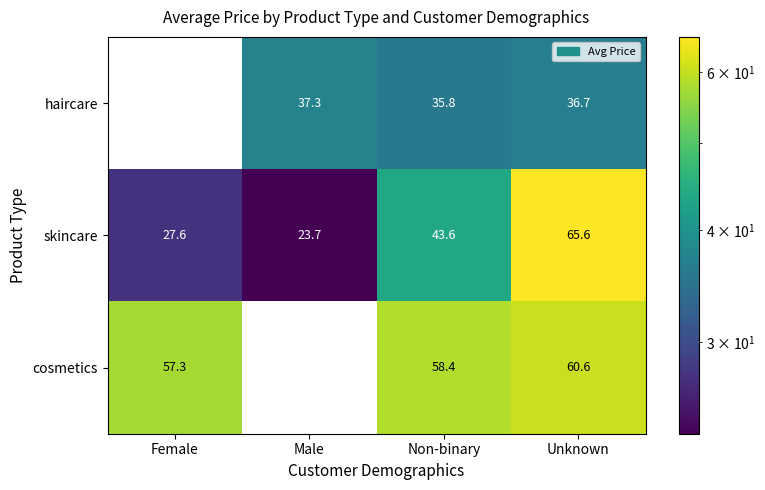

What is the sum of the skincare values at Non-binary and Male?

67.3